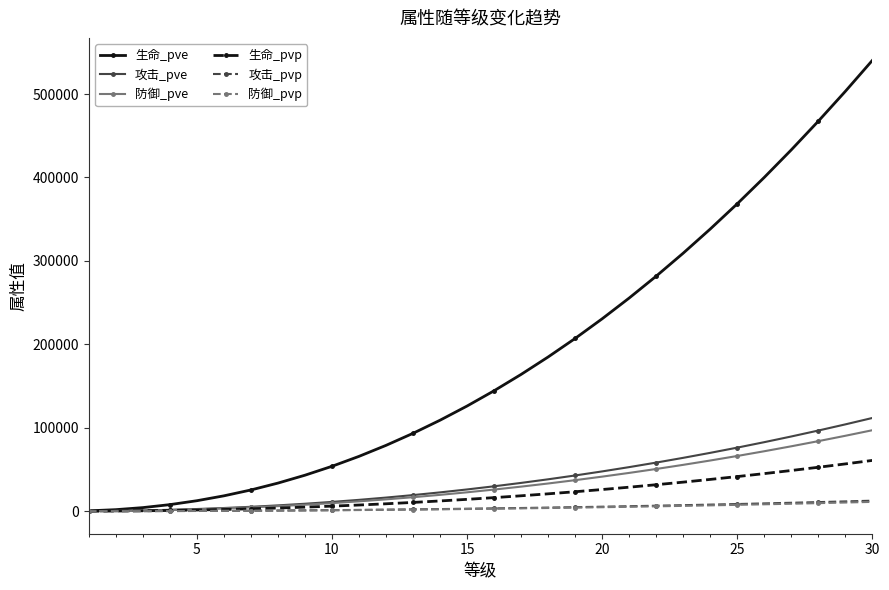

Which series has the largest total across all categories?

生命_pve